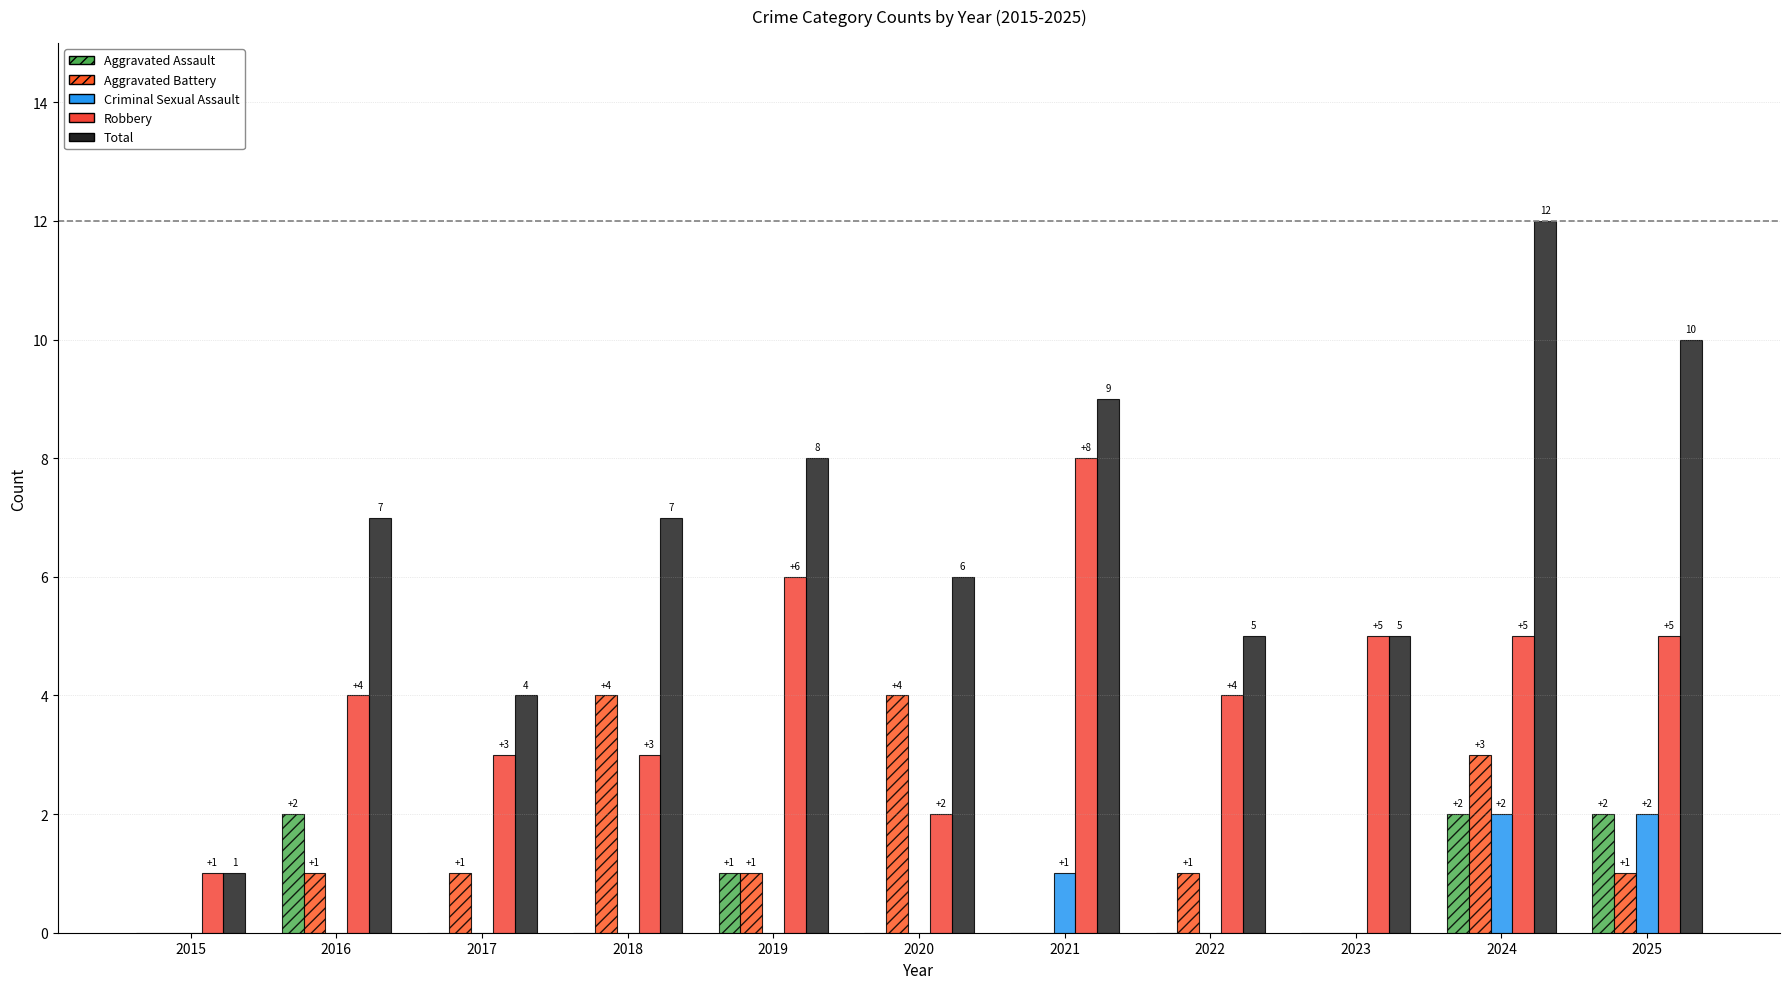

Is it true that Criminal Sexual Assault equals 0 at 2022?

True